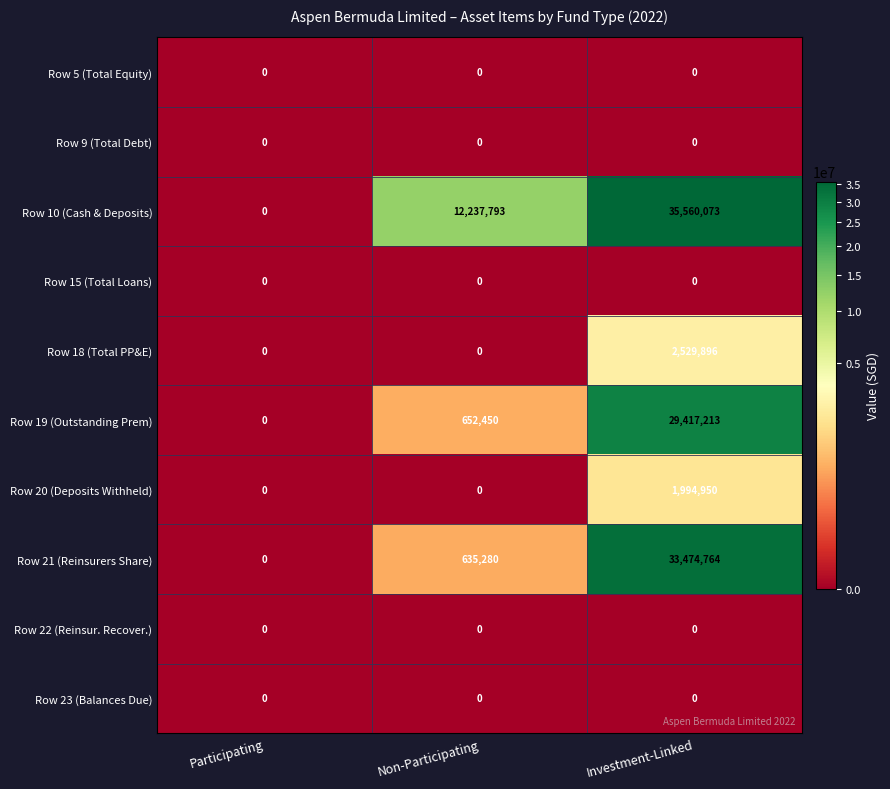

The Row 9 (Total Debt) series shows 0 at Investment-Linked. True or false?

True